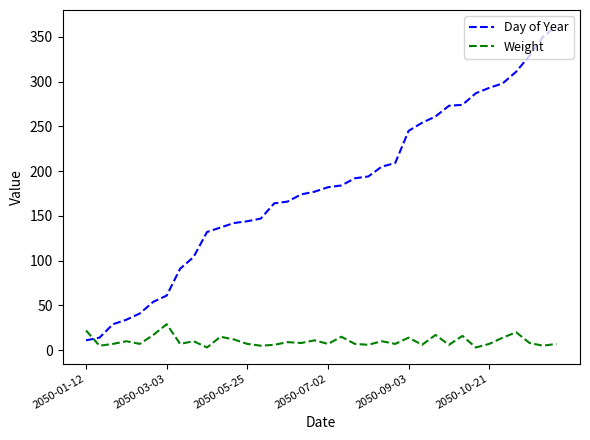

True or false: Day of Year and Weight intersect in this chart.

True